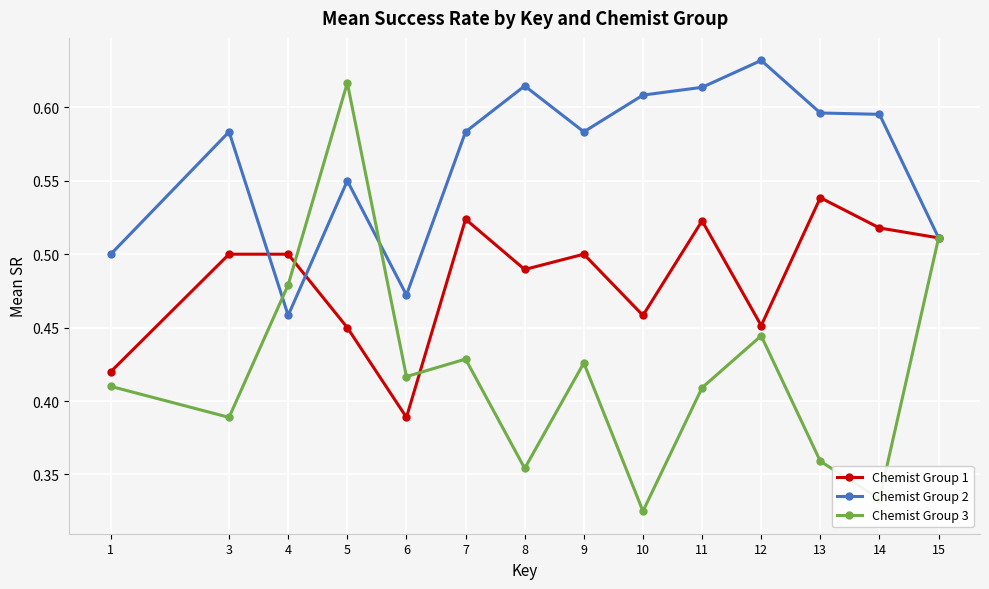

Which label corresponds to the smallest value in the chart?

10